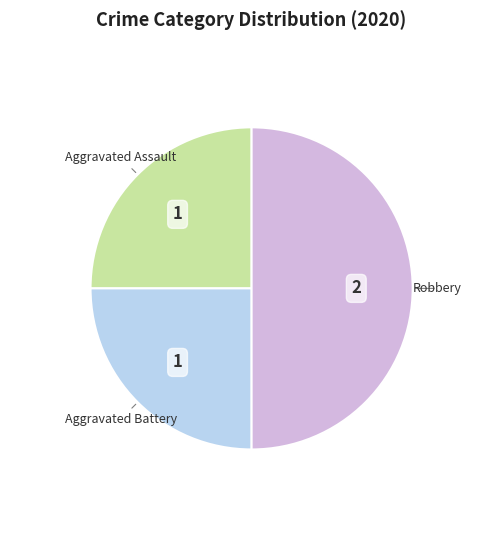

Count the number of slices in the pie.

3